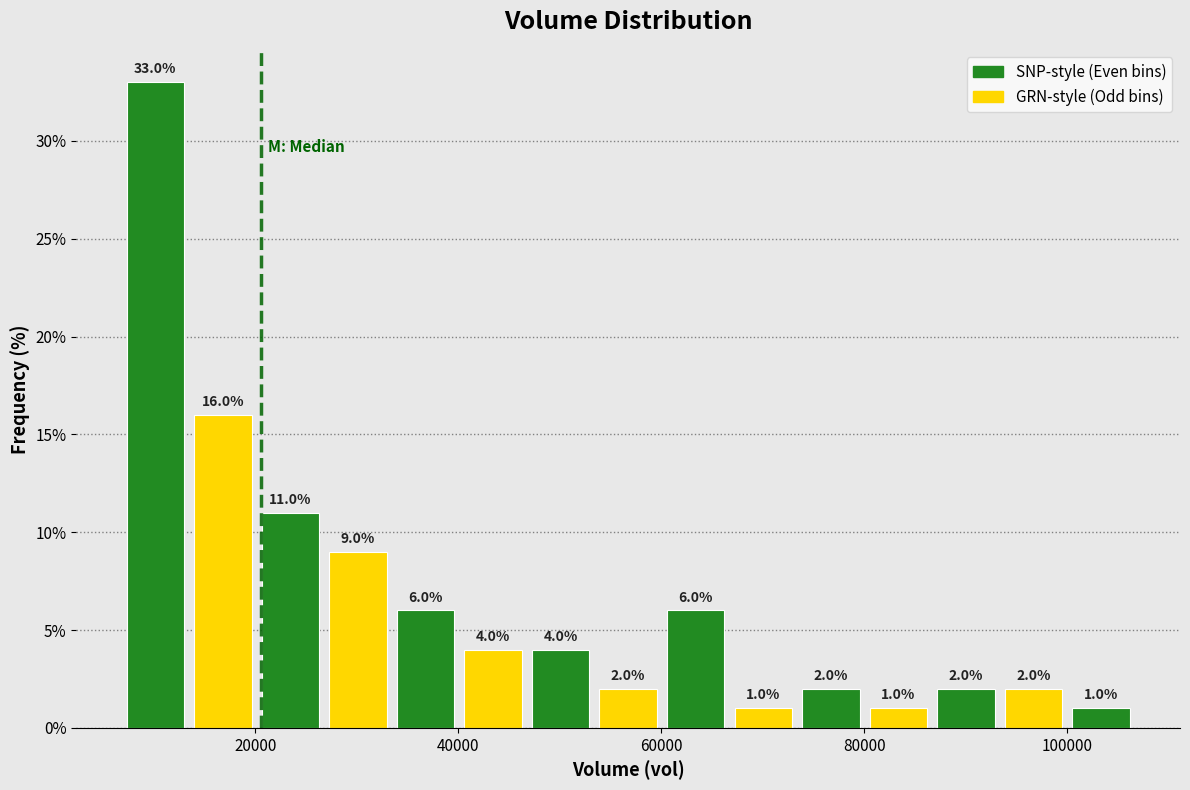

Around what value on the x-axis is the tallest bar? Give the approximate position of its centre, as read against the axis.

10000